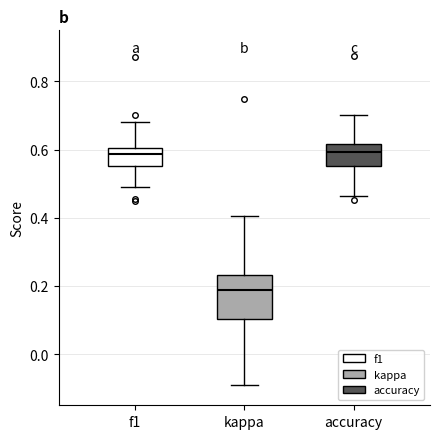

Reading left to right, read every box against the y-axis: the position of its median line, the range the box covers, and the ends of its whiskers. The values are not printed on the chart, so give them approximately, as read against the axis.

f1: median 0.58, box 0.56 to 0.60, whiskers 0.50 to 0.68
kappa: median 0.18, box 0.10 to 0.24, whiskers -0.10 to 0.40
accuracy: median 0.60, box 0.56 to 0.62, whiskers 0.46 to 0.70